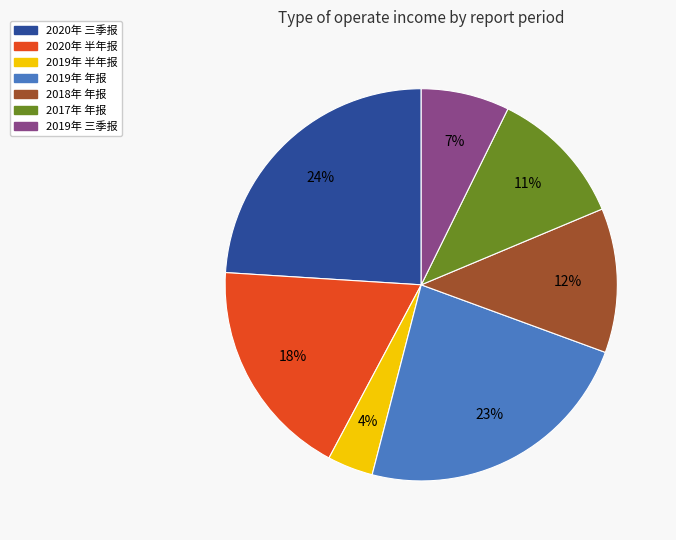

Do 2019年 三季报 and 2020年 三季报 together represent more than half of the pie?

No